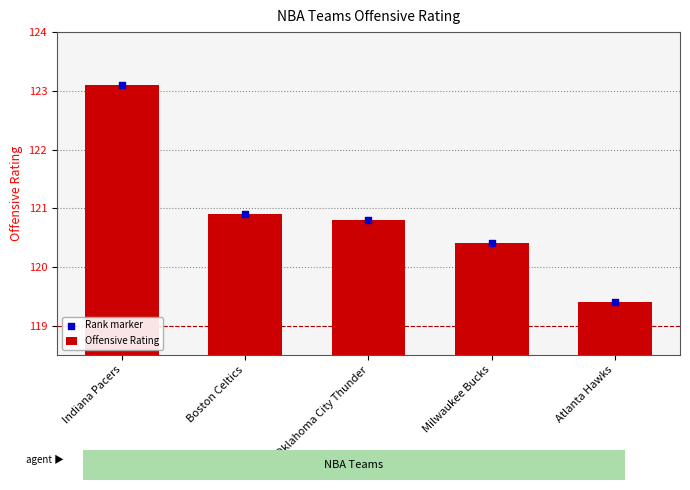

At how many categories does at least one series exceed 122?

1